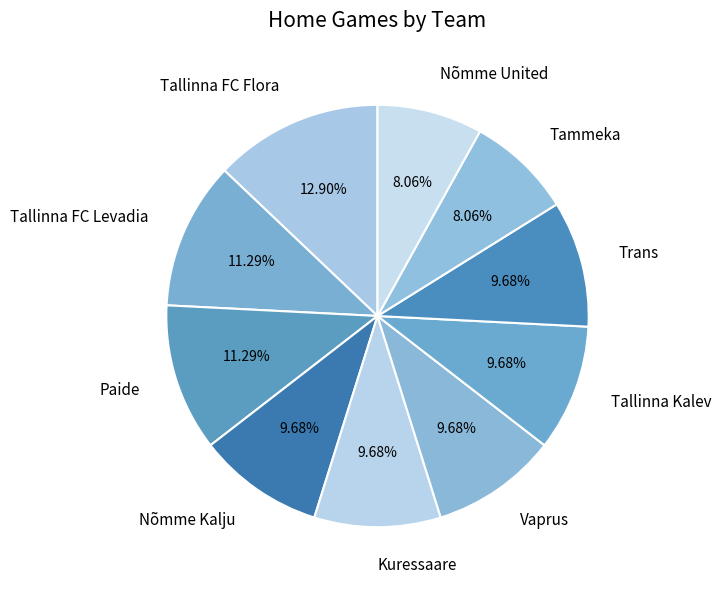

What is the ratio of the value at Tallinna Kalev to the value at Tammeka?

1.2